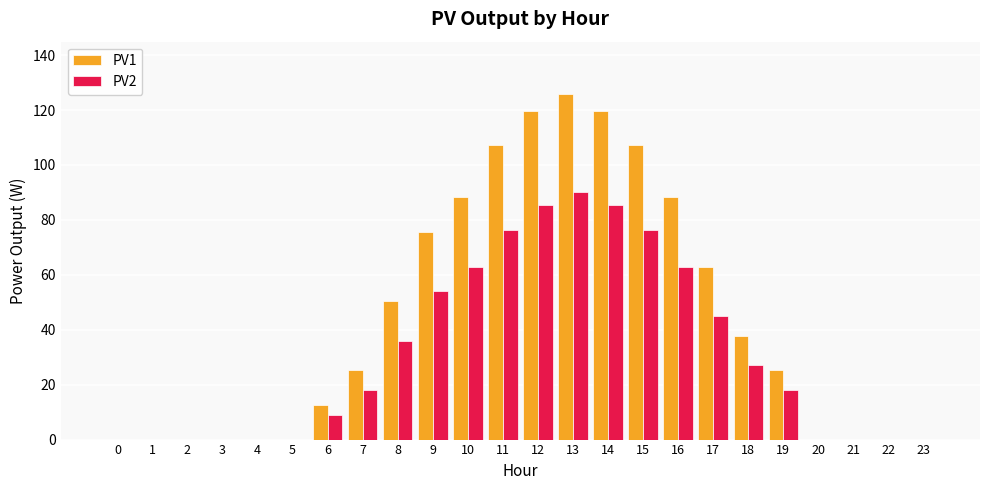

The value of PV2 at 2 is -31.6. True or false?

False